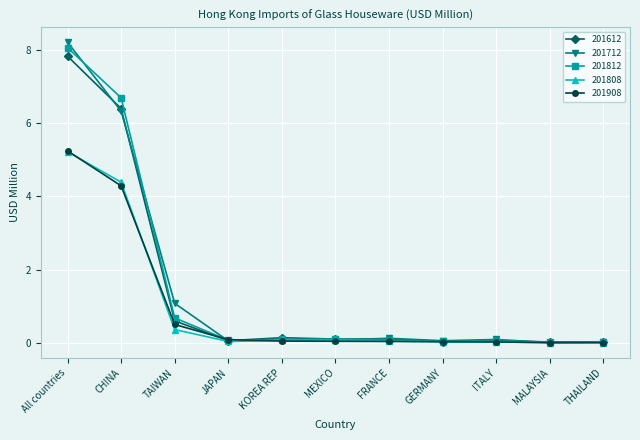

What are all the series names shown in the legend?

201612, 201712, 201812, 201808, 201908